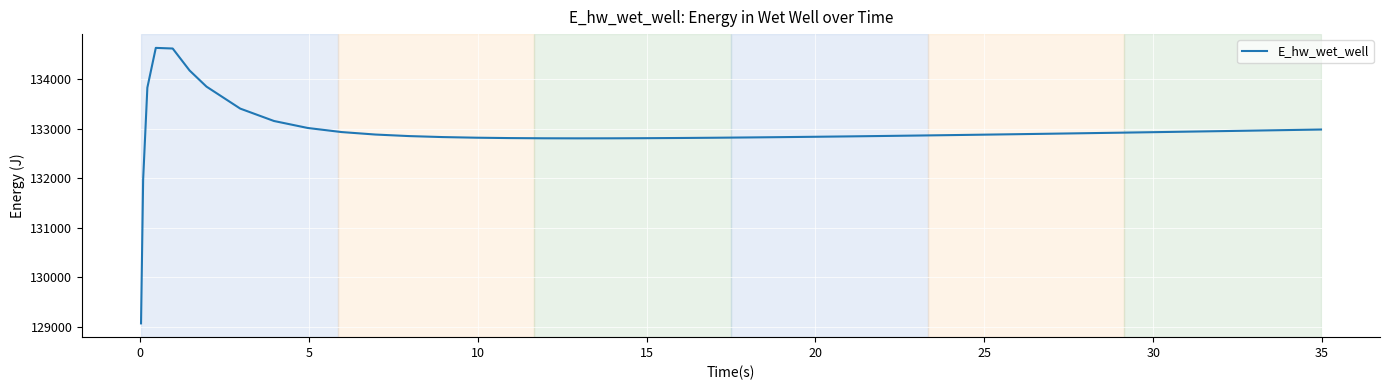

How many lines are shown in the chart?

1